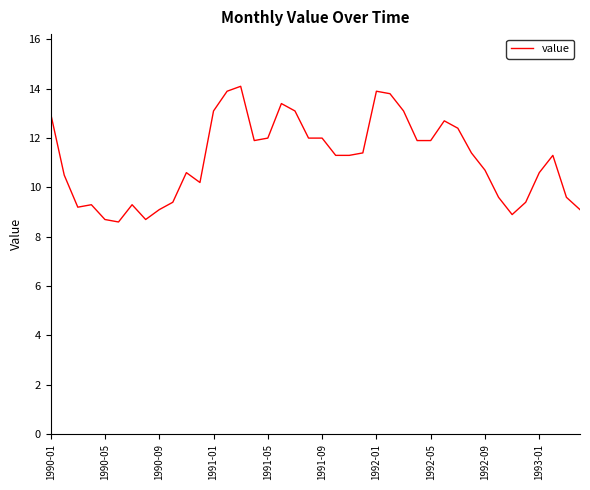

What is the difference between the maximum and minimum values?

5.5